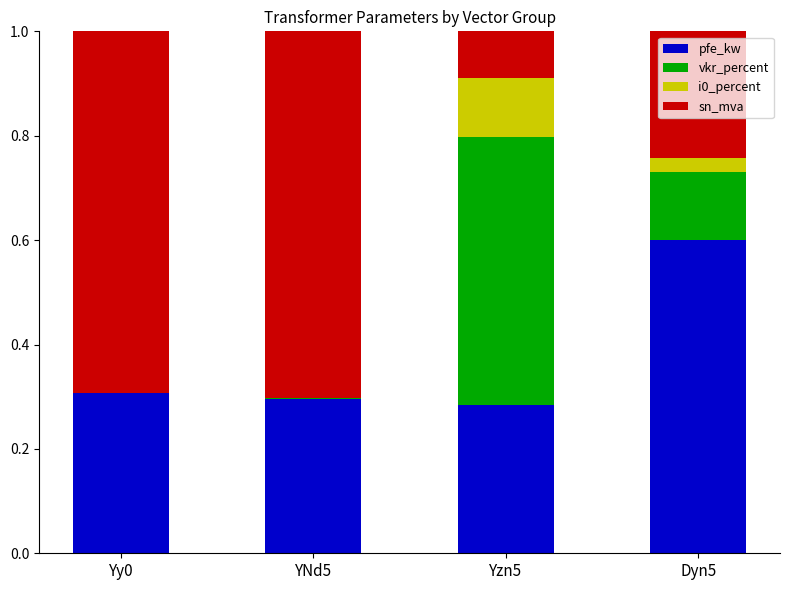

Count the number of data series in this chart.

4